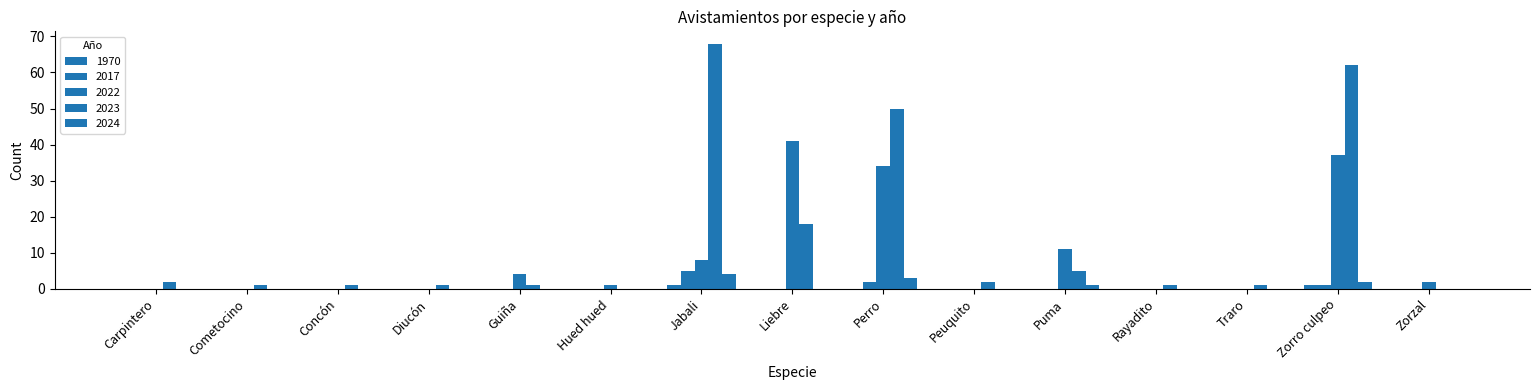

What is the value of the 2022 bar at the 8th from the left?

41